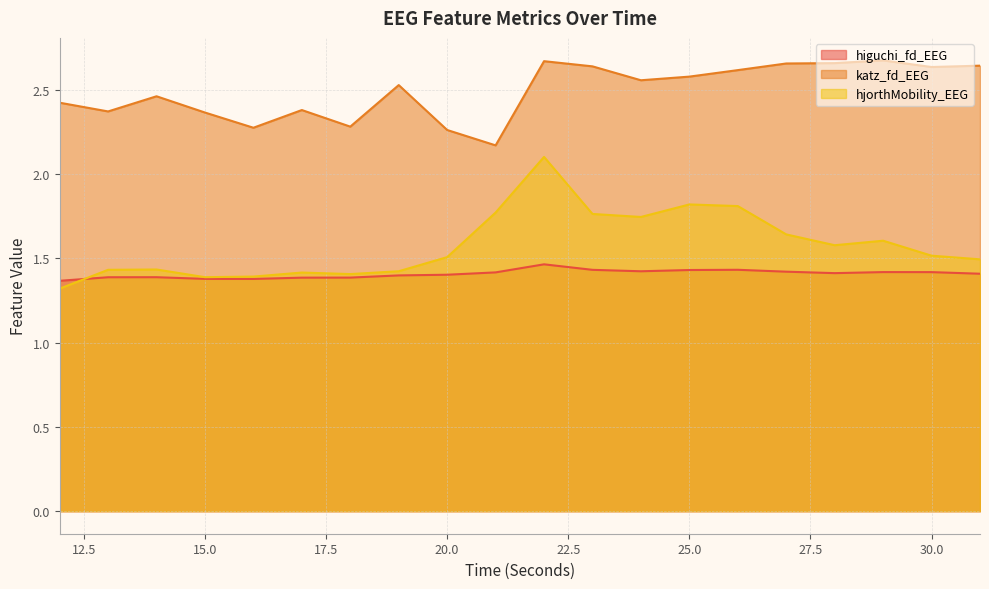

Does the chart display data point markers on the line(s)?

No